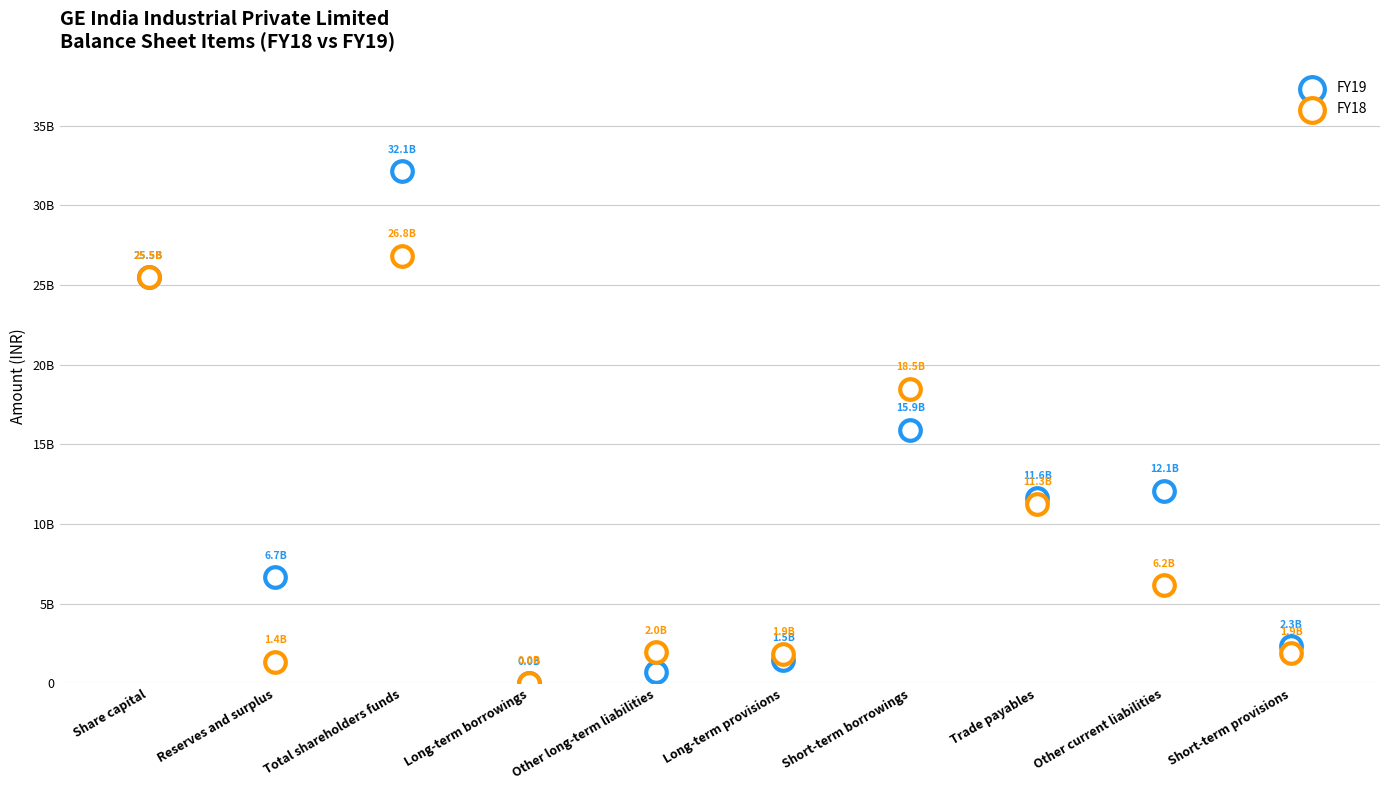

Which series contains the lowest Y value?

FY19